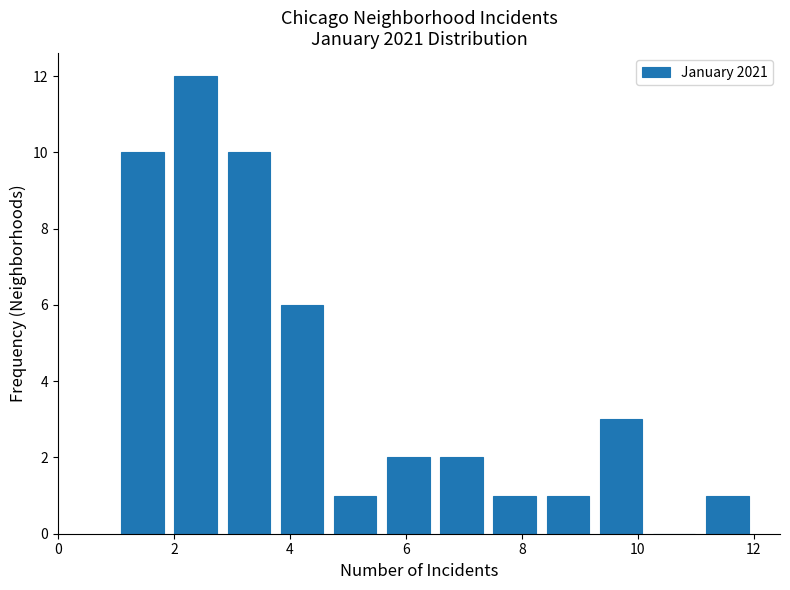

Reading left to right, list every bar in this chart as the range it spans on the x-axis followed by its height. Neither the bar edges nor the heights are printed on the chart, so give them approximately, as read against the axes.

1.0 to 2.0: 10
2.0 to 2.8: 12
2.8 to 3.8: 10
3.8 to 4.6: 6
4.6 to 5.6: 1
5.6 to 6.6: 2
6.6 to 7.4: 2
7.4 to 8.4: 1
8.4 to 9.2: 1
9.2 to 10.2: 3
10.2 to 11.0: 0
11.0 to 12.0: 1